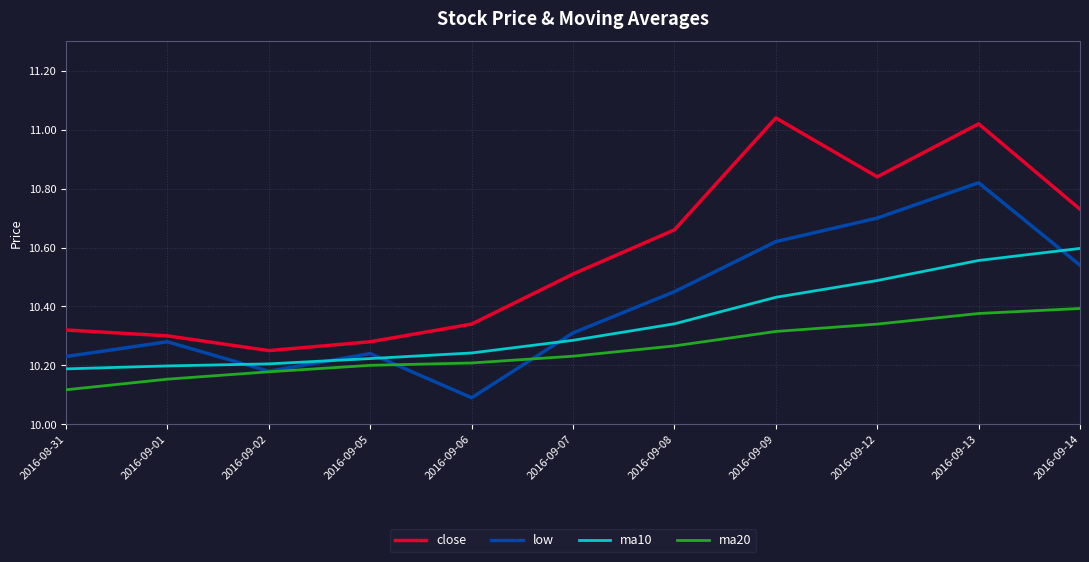

Rank the series by their average value, from lowest to highest.

ma20, ma10, low, close